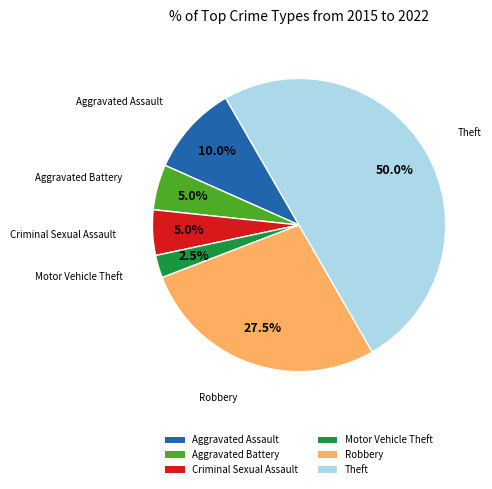

Is it true that Criminal Sexual Assault is 1% of the pie?

False